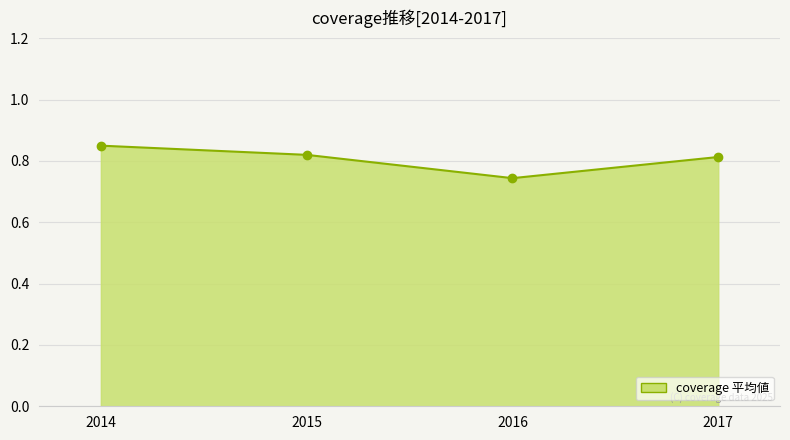

What is the sum of the values at 2016 and 2017?

1.6